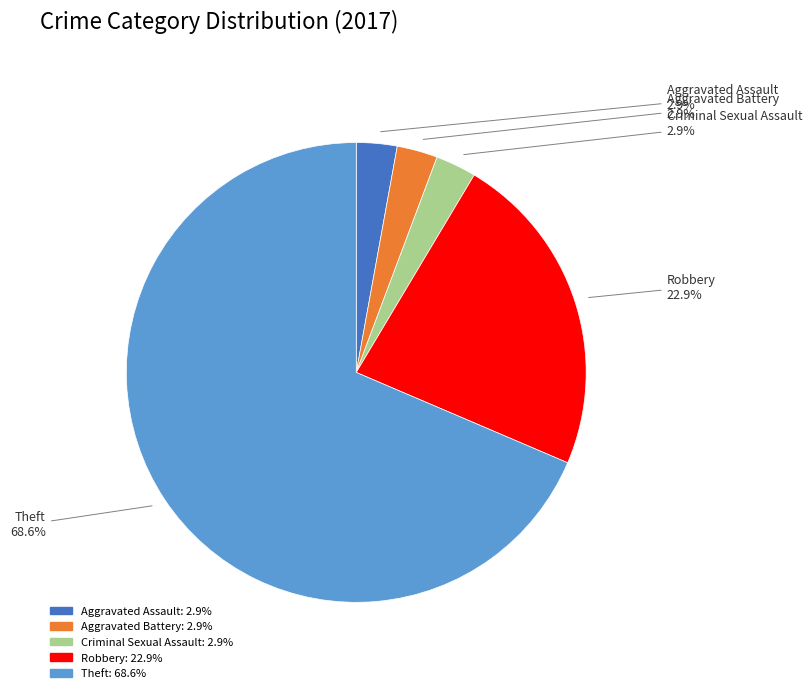

To the nearest percent, what is the combined percentage of Aggravated Battery and Aggravated Assault?

6%